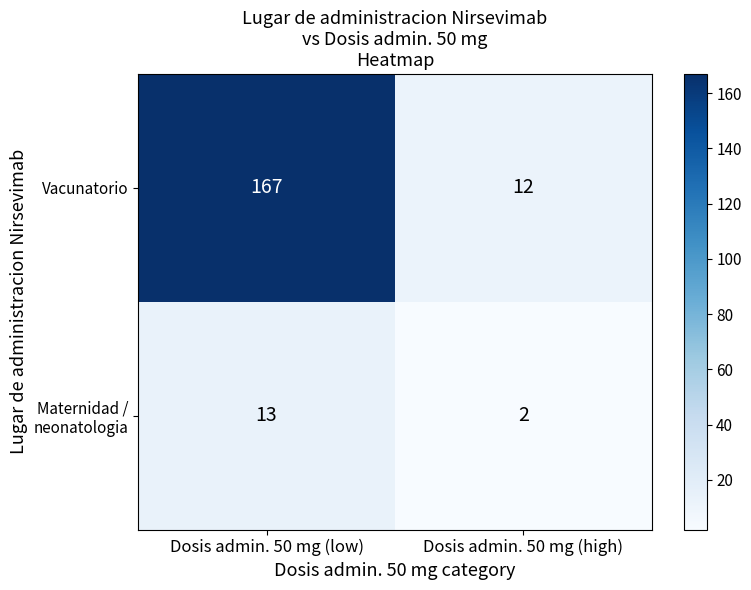

What is the approximate value of Vacunatorio at Dosis admin. 50 mg (high)?

12